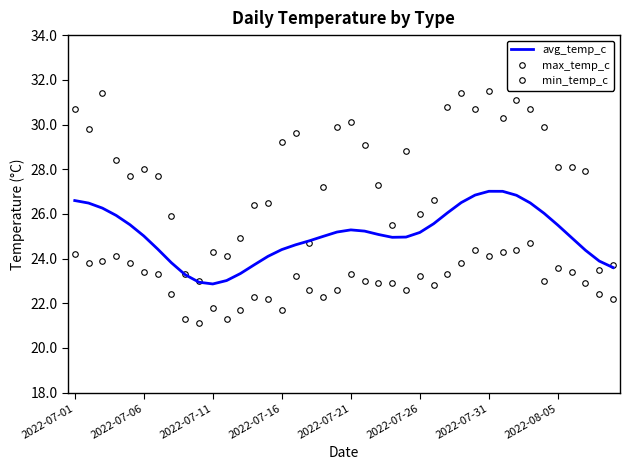

True or false: min_temp_c and avg_temp_c cross at least once.

False